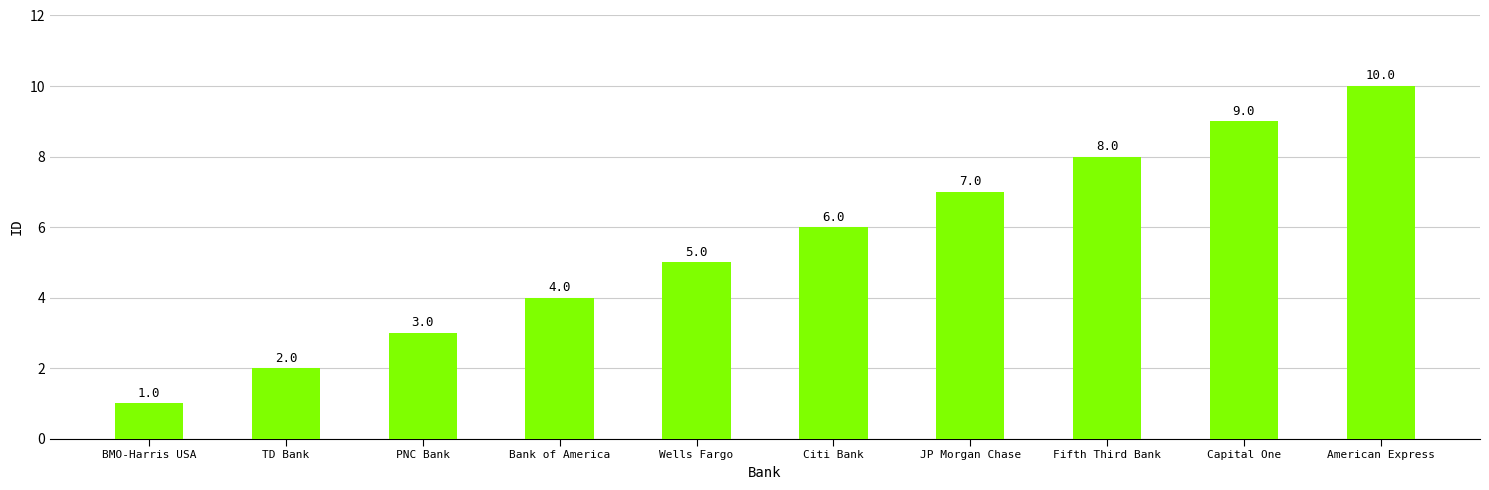

Rank the categories by value from highest to lowest.

American Express, Capital One, Fifth Third Bank, JP Morgan Chase, Citi Bank, Wells Fargo, Bank of America, PNC Bank, TD Bank, BMO-Harris USA